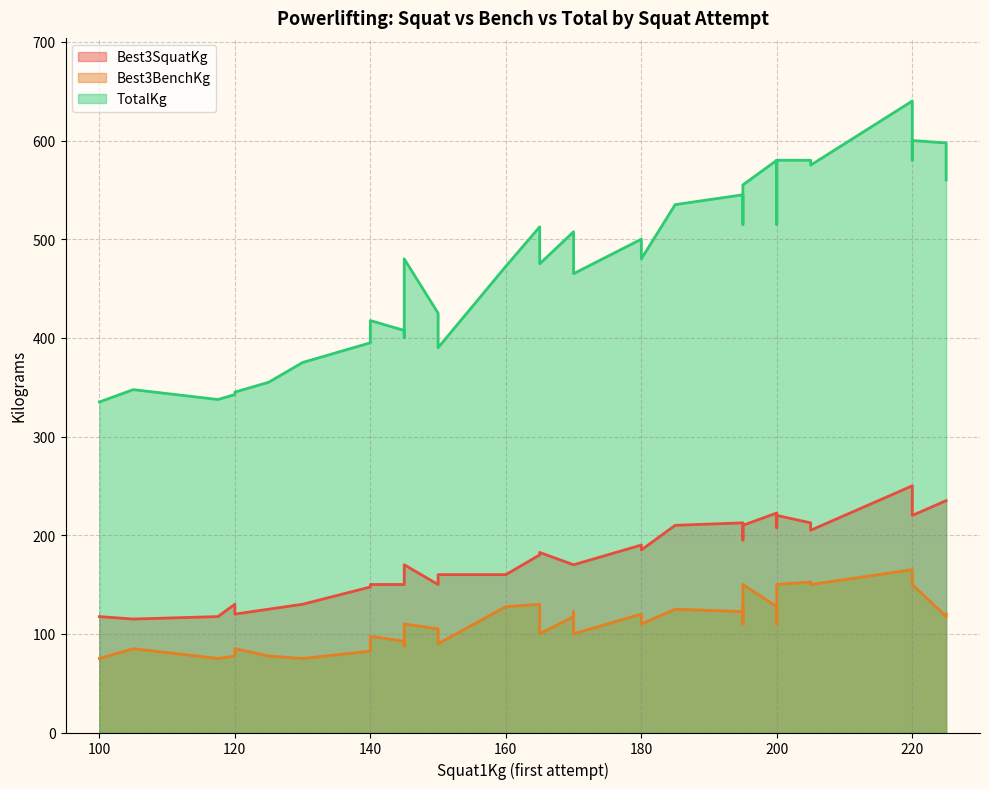

True or false: Best3BenchKg and Best3SquatKg cross at least once.

False